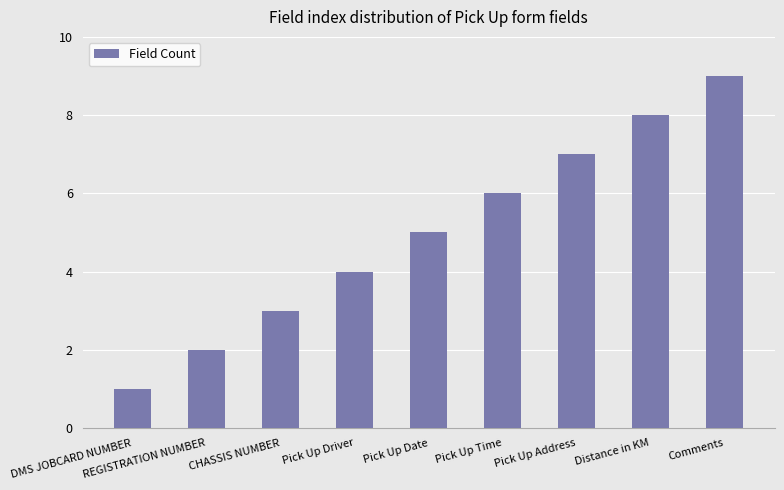

At which category does the chart reach its minimum across all series?

DMS JOBCARD NUMBER